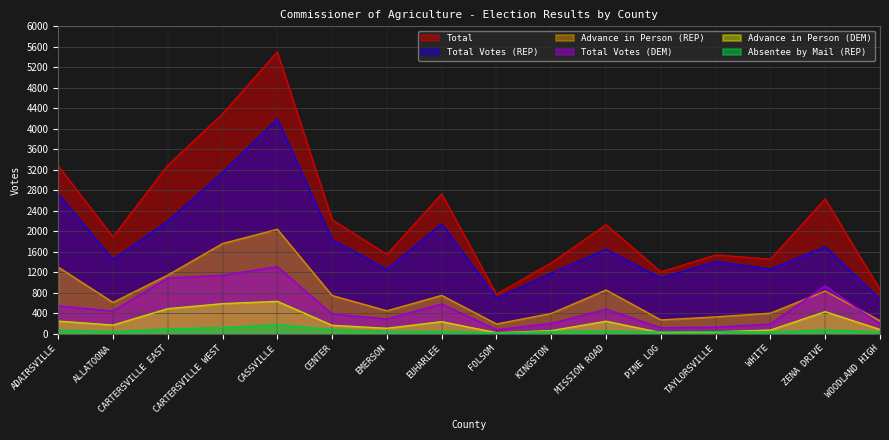

Reading left to right, transcribe all the data shown in this chart.

Advance in Person (REP): ADAIRSVILLE=1301	ALLATOONA=611	CARTERSVILLE EAST=1144	CARTERSVILLE WEST=1760	CASSVILLE=2039	CENTER=746	EMERSON=448	EUHARLEE=748	FOLSOM=191	KINGSTON=396	MISSION ROAD=854	PINE LOG=270	TAYLORSVILLE=329	WHITE=402	ZENA DRIVE=832	WOODLAND HIGH=254
Total Votes (REP): ADAIRSVILLE=2733	ALLATOONA=1448	CARTERSVILLE EAST=2200	CARTERSVILLE WEST=3150	CASSVILLE=4193	CENTER=1840	EMERSON=1257	EUHARLEE=2147	FOLSOM=693	KINGSTON=1181	MISSION ROAD=1649	PINE LOG=1089	TAYLORSVILLE=1409	WHITE=1264	ZENA DRIVE=1699	WOODLAND HIGH=671
Advance in Person (DEM): ADAIRSVILLE=247	ALLATOONA=169	CARTERSVILLE EAST=489	CARTERSVILLE WEST=587	CASSVILLE=633	CENTER=164	EMERSON=107	EUHARLEE=236	FOLSOM=20	KINGSTON=61	MISSION ROAD=244	PINE LOG=22	TAYLORSVILLE=37	WHITE=72	ZENA DRIVE=431	WOODLAND HIGH=83
Total Votes (DEM): ADAIRSVILLE=545	ALLATOONA=443	CARTERSVILLE EAST=1087	CARTERSVILLE WEST=1142	CASSVILLE=1309	CENTER=385	EMERSON=290	EUHARLEE=582	FOLSOM=78	KINGSTON=203	MISSION ROAD=480	PINE LOG=118	TAYLORSVILLE=129	WHITE=192	ZENA DRIVE=933	WOODLAND HIGH=189
Total: ADAIRSVILLE=3278	ALLATOONA=1891	CARTERSVILLE EAST=3287	CARTERSVILLE WEST=4292	CASSVILLE=5502	CENTER=2225	EMERSON=1547	EUHARLEE=2729	FOLSOM=771	KINGSTON=1384	MISSION ROAD=2129	PINE LOG=1207	TAYLORSVILLE=1538	WHITE=1456	ZENA DRIVE=2632	WOODLAND HIGH=860
Absentee by Mail (REP): ADAIRSVILLE=73	ALLATOONA=41	CARTERSVILLE EAST=93	CARTERSVILLE WEST=118	CASSVILLE=175	CENTER=81	EMERSON=44	EUHARLEE=45	FOLSOM=15	KINGSTON=43	MISSION ROAD=52	PINE LOG=35	TAYLORSVILLE=42	WHITE=33	ZENA DRIVE=74	WOODLAND HIGH=33